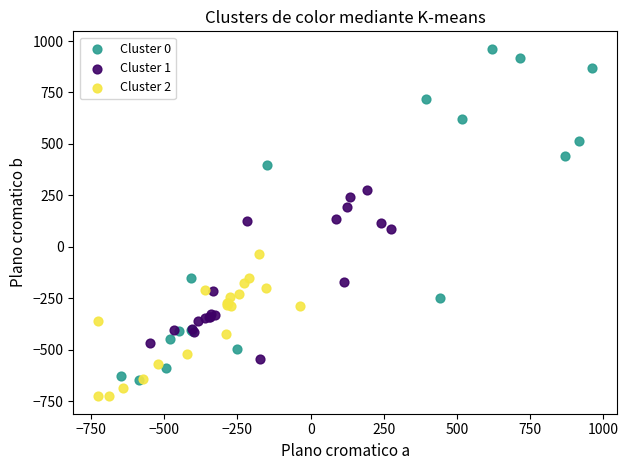

Which series reaches the maximum Y coordinate?

Cluster 0